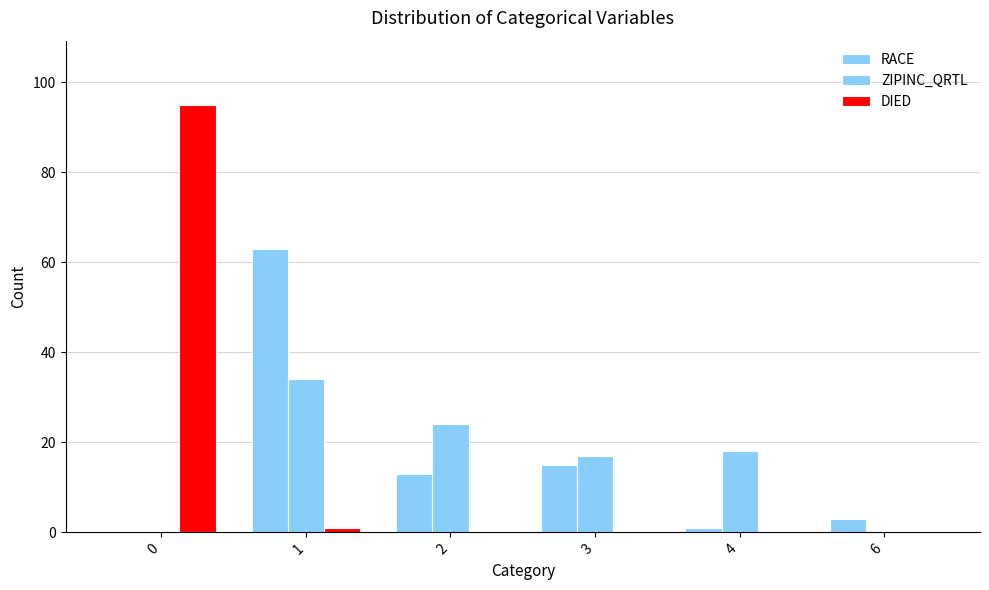

List the labels in order of RACE value, largest first.

1, 3, 2, 6, 4, 0